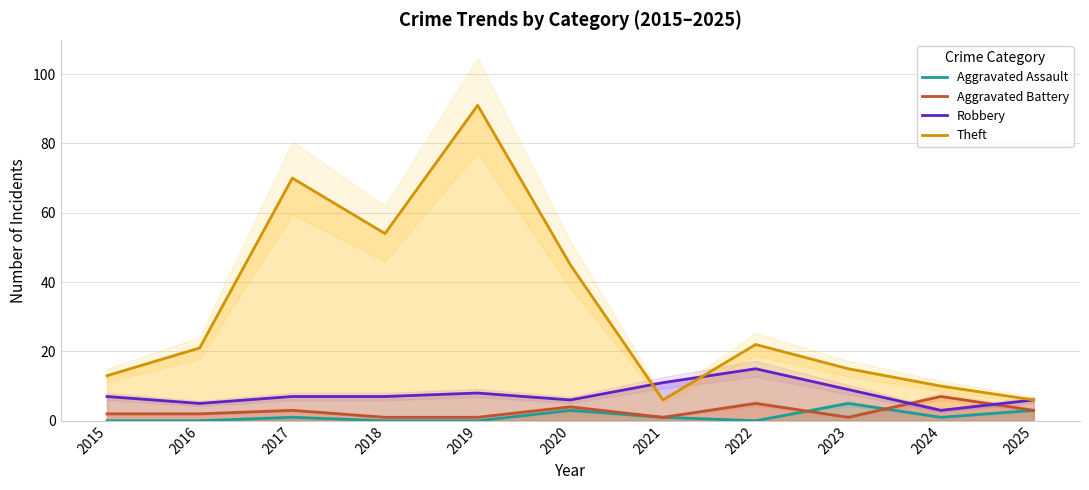

How many interior local valleys does the Theft series have?

2